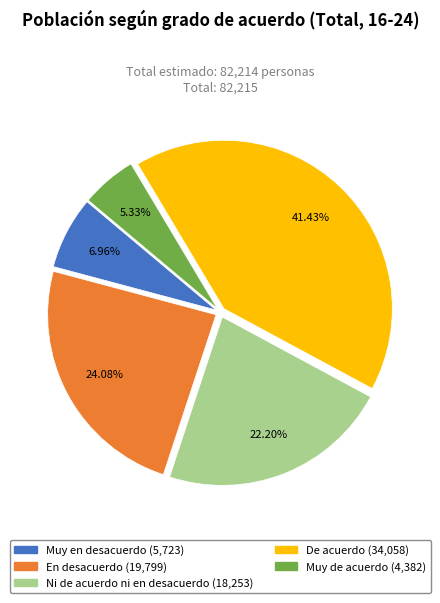

Does Muy en desacuerdo represent more than half of the total?

No